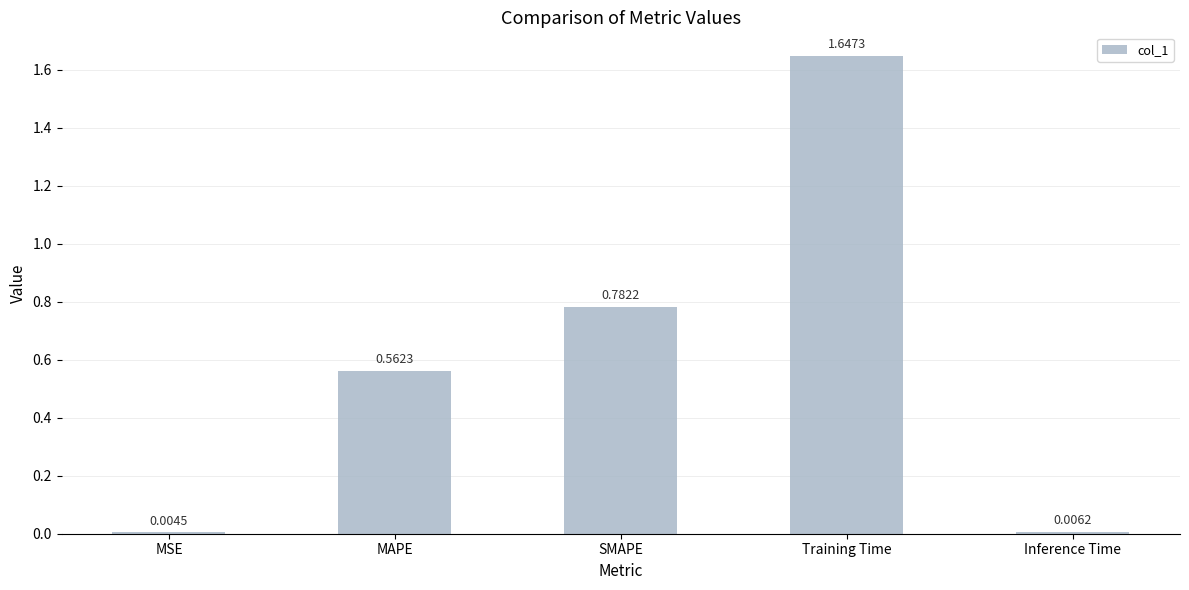

What is the sum of all values?

3.0